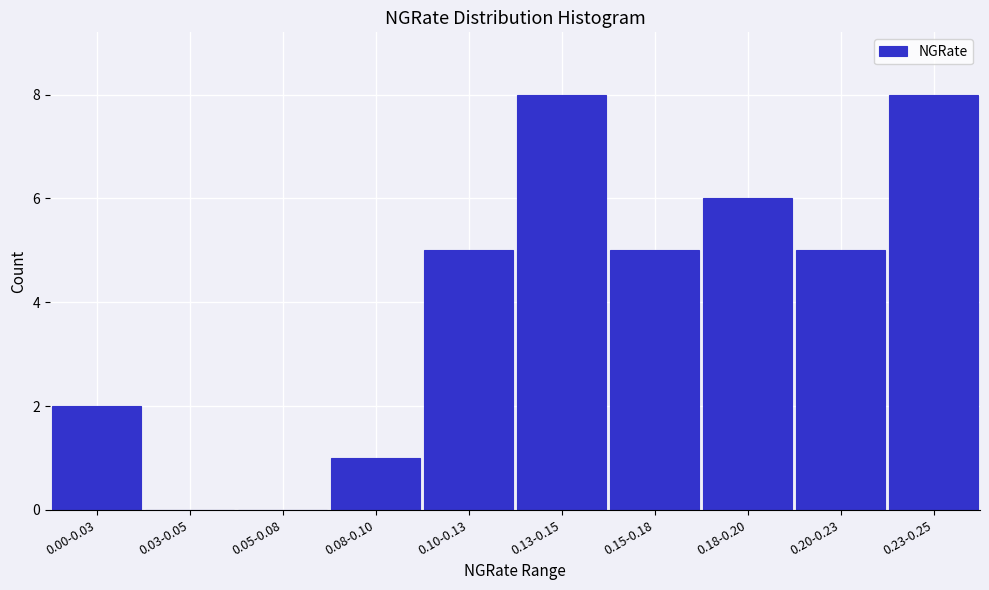

Reading right to left, list all the values displayed in this chart.

0.23-0.25=8	0.20-0.23=5	0.18-0.20=6	0.15-0.18=5	0.13-0.15=8	0.10-0.13=5	0.08-0.10=1	0.05-0.08=0	0.03-0.05=0	0.00-0.03=2